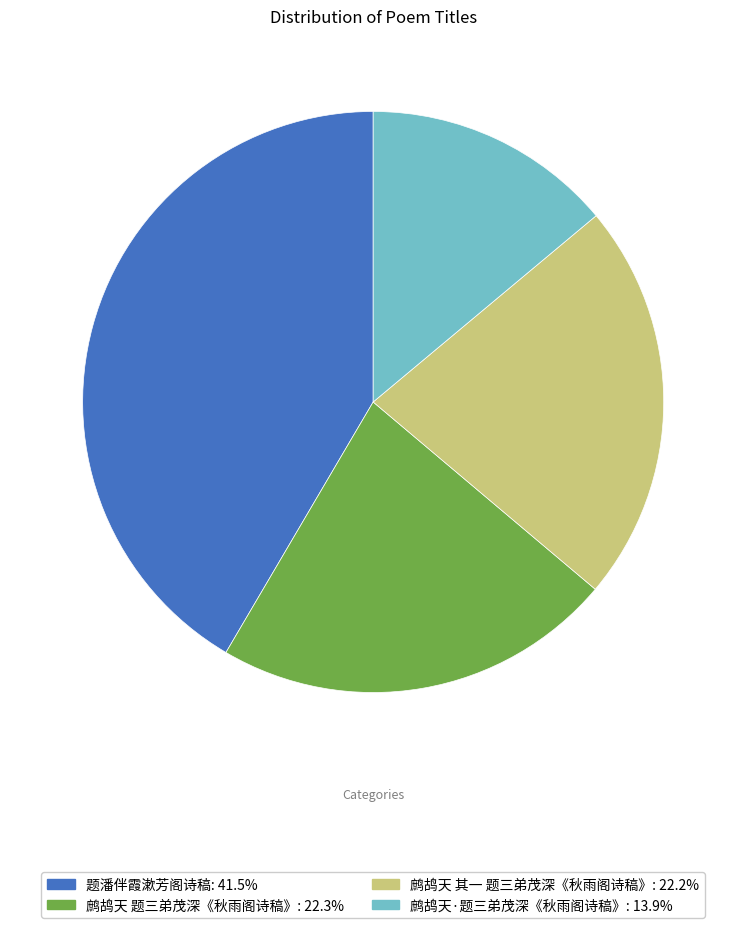

What is the ratio of the value at 题潘伴霞漱芳阁诗稿 to the value at 鹧鸪天 题三弟茂深《秋雨阁诗稿》?

1.9